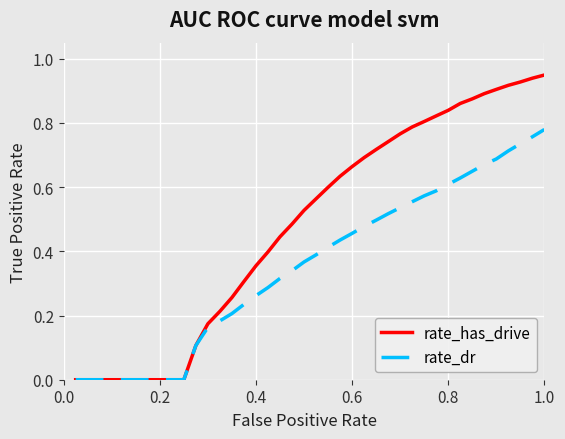

Which series has the largest range (max minus min)?

rate_has_drive